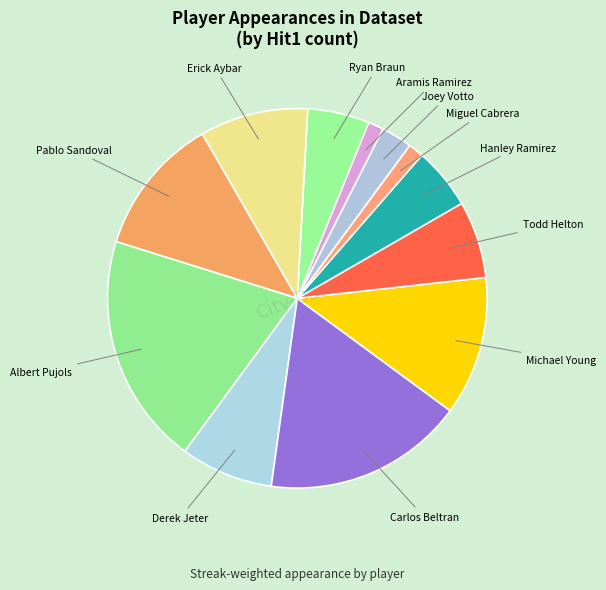

Approximately how many times larger is the value at Carlos Beltran compared to Aramis Ramirez?

13.0